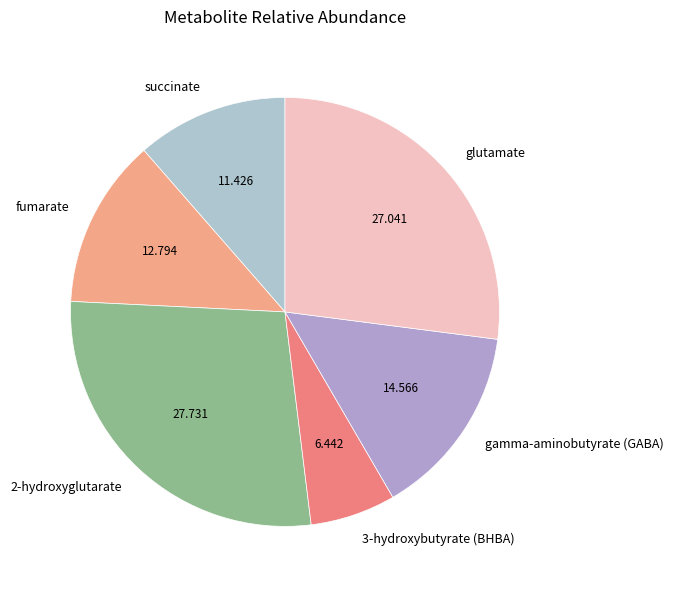

Which slice is the smallest?

3-hydroxybutyrate (BHBA)